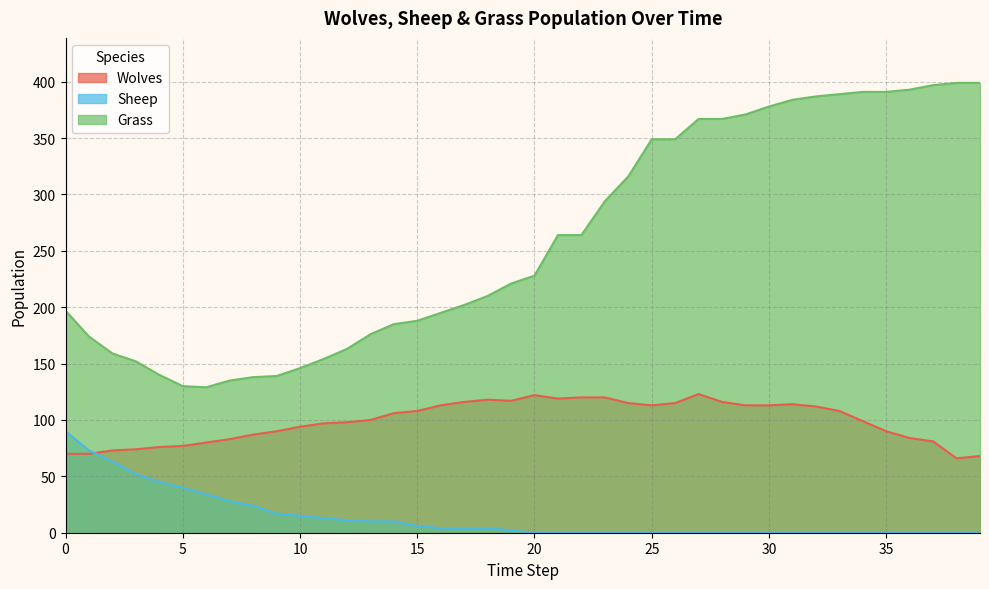

At which label does Wolves reach its peak?

27